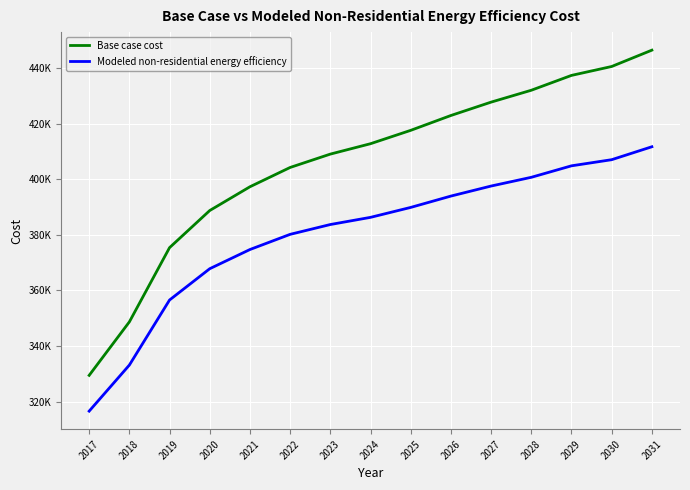

Which series changed the most between 2029 and 2031?

Base case cost